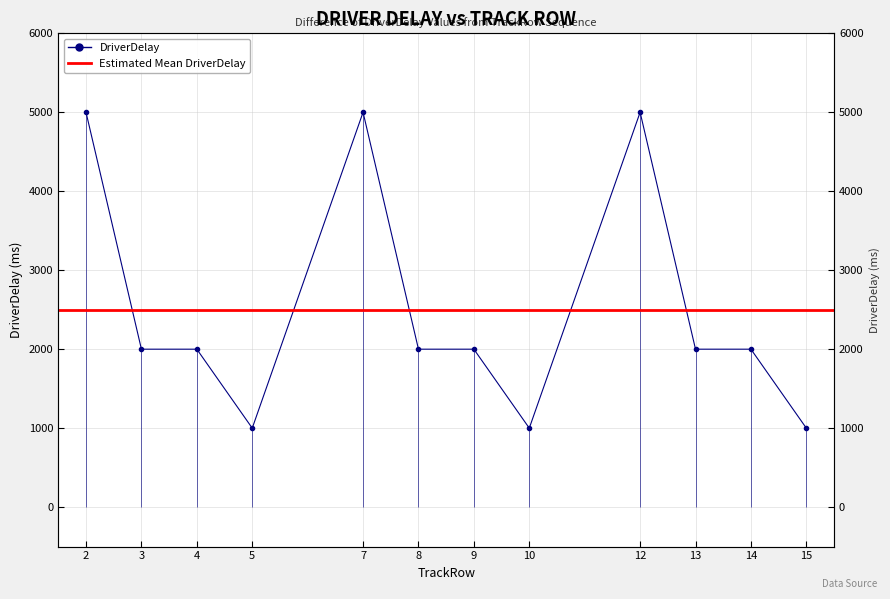

What is the approximate value at 14?

2000